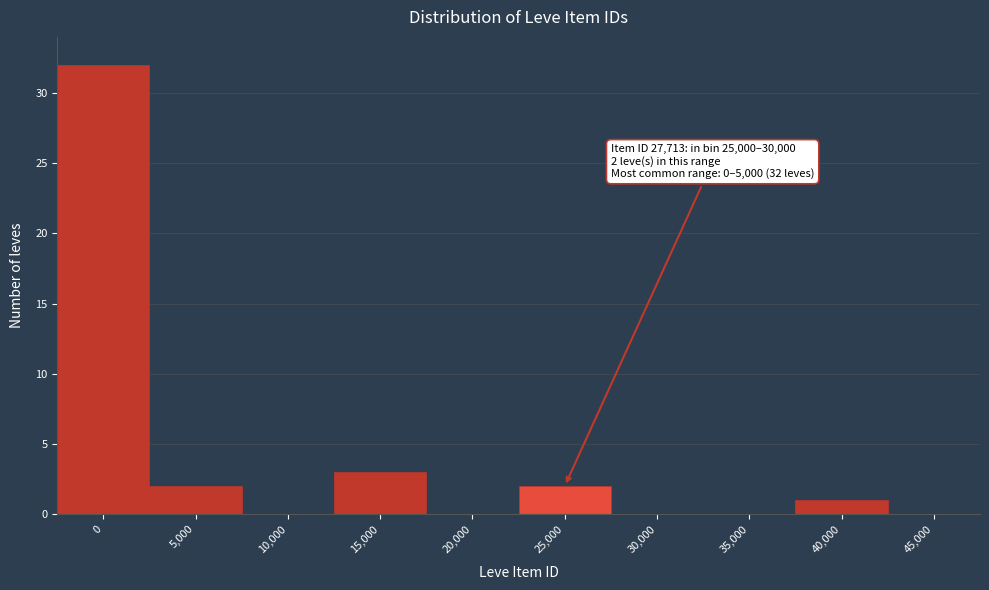

Reading right to left, transcribe all the data shown in this chart.

45,000=0	40,000=1	35,000=0	30,000=0	25,000=2	20,000=0	15,000=3	10,000=0	5,000=2	0=32